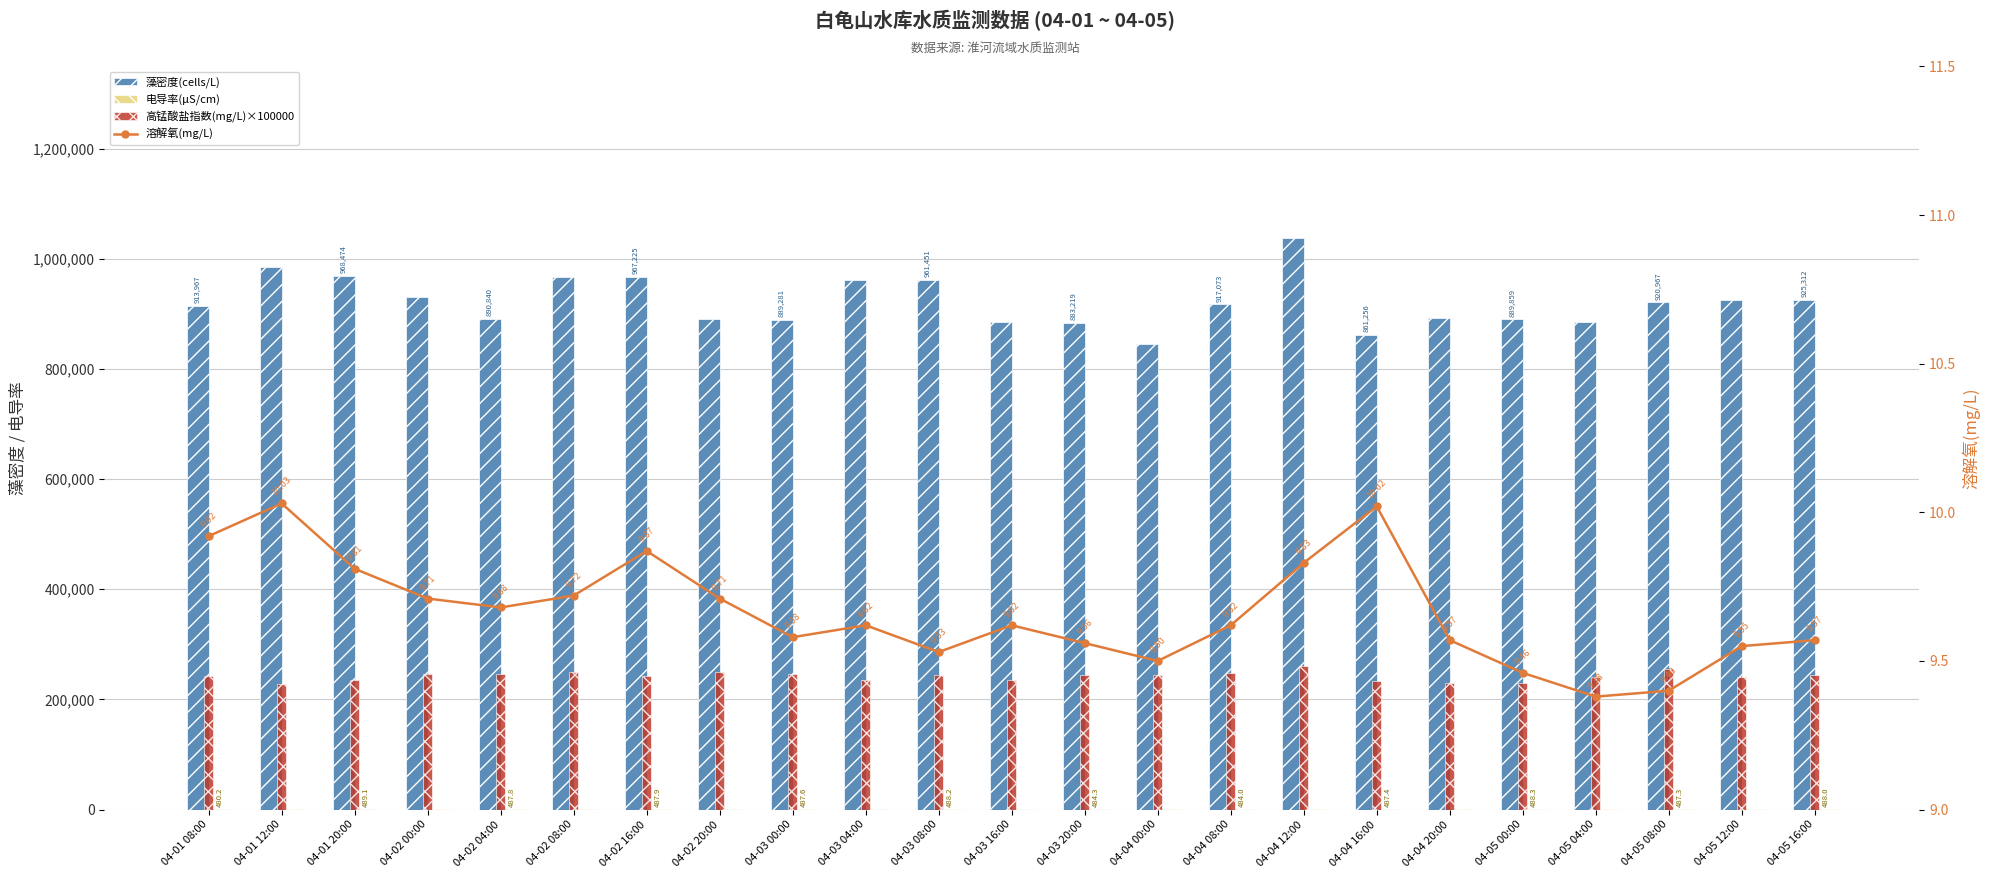

Which series has the largest total across all categories?

藻密度(cells/L)